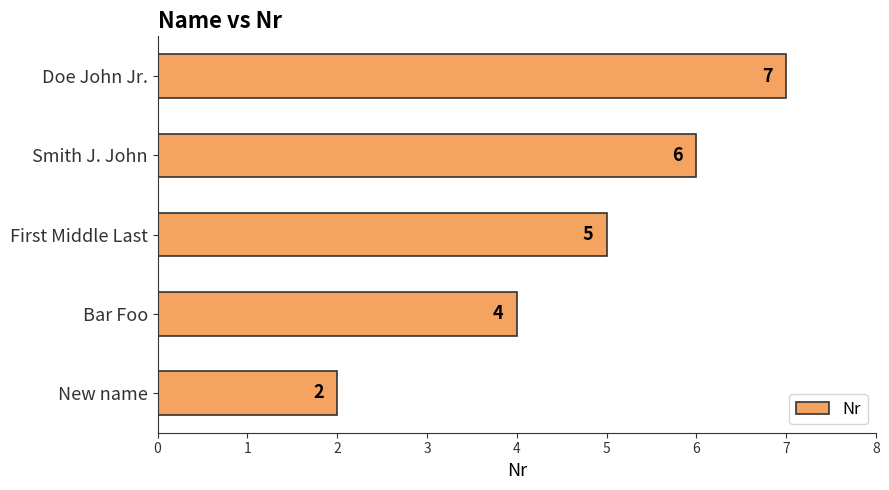

List the labels in order of value, largest first.

Doe John Jr., Smith J. John, First Middle Last, Bar Foo, New name